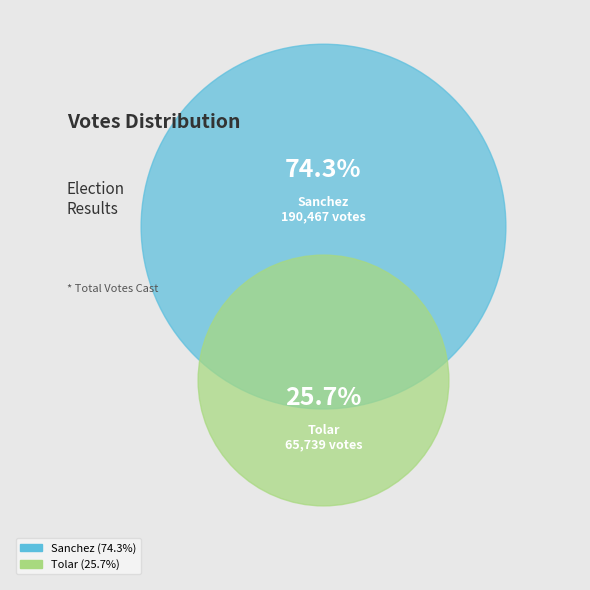

Combined, what portion of the pie is tolar-20073439-5-h and sanchez-116-5-h?

100.0%